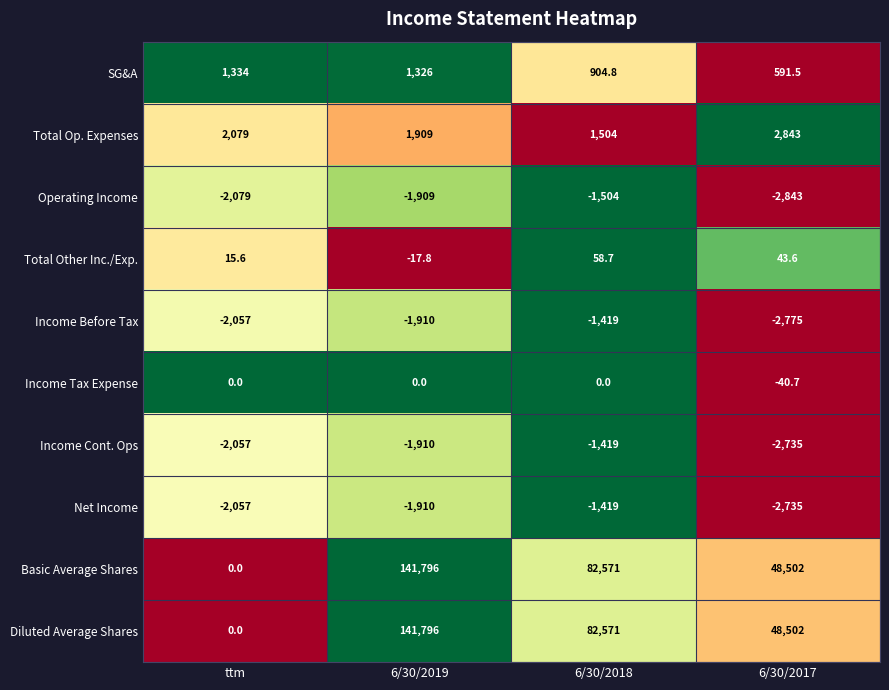

What is the maximum value shown in the chart?

141796.0